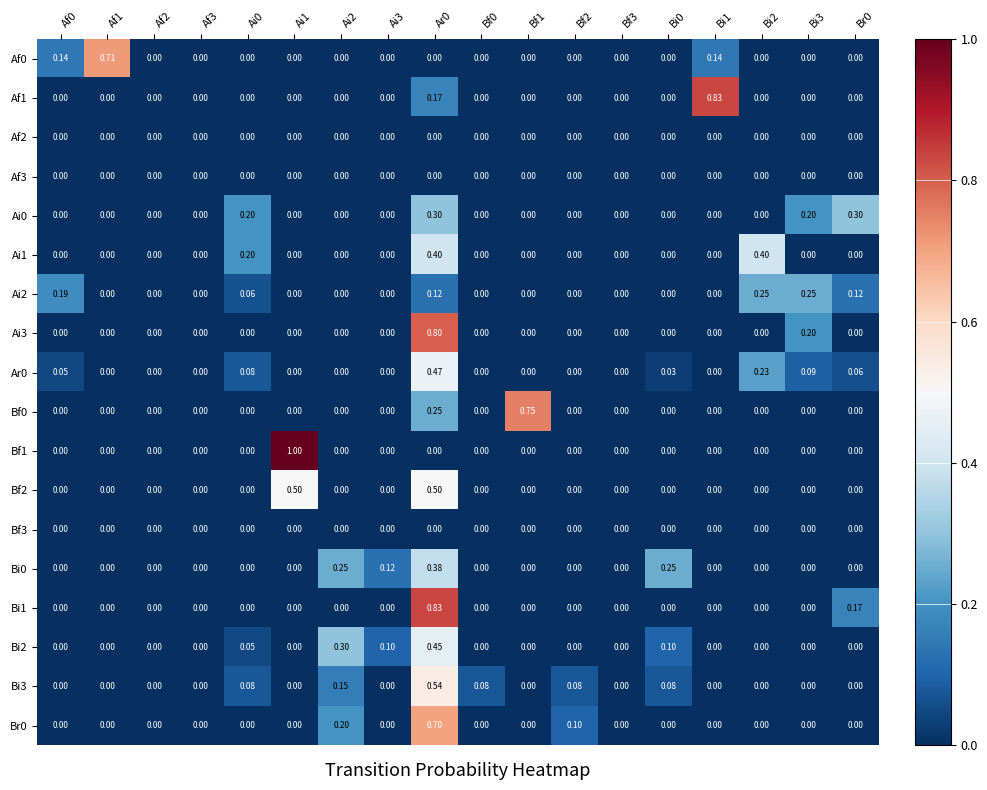

Is the value of Bi3 at Ai2 greater than the value of Af0 at Bf1?

Yes